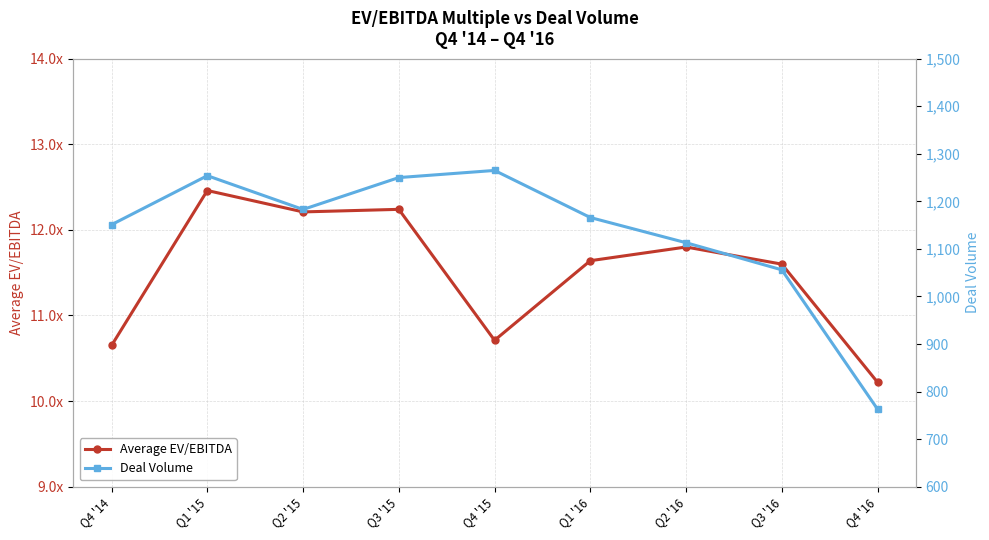

What is the smallest value displayed?

10.2